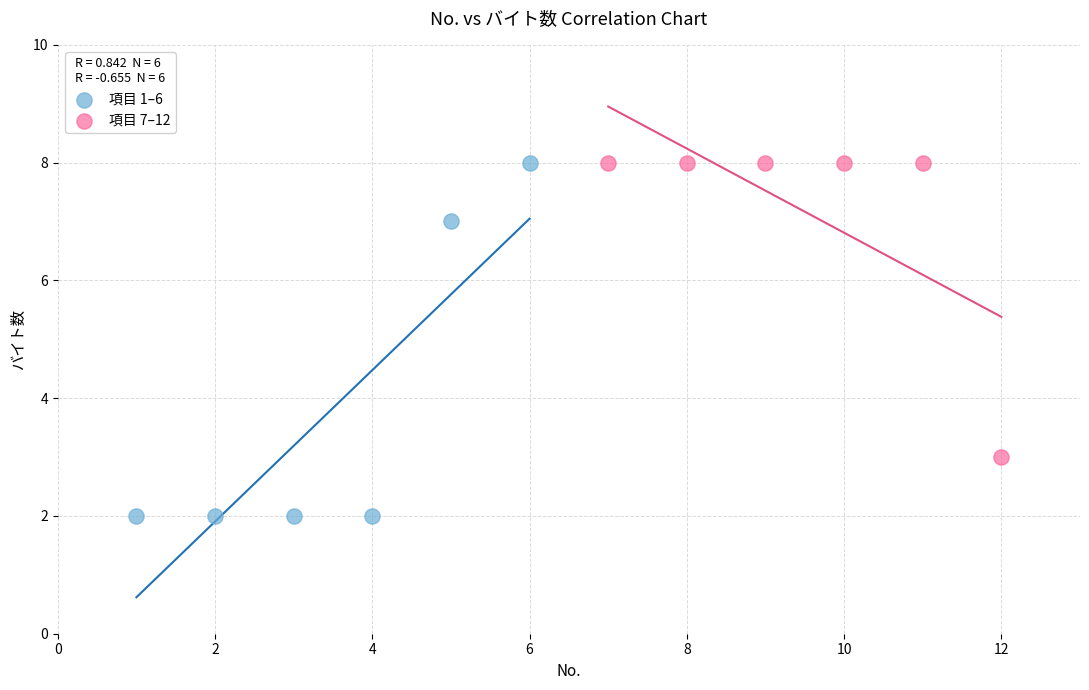

What are all the series names shown in the legend?

項目 1–6, 項目 7–12